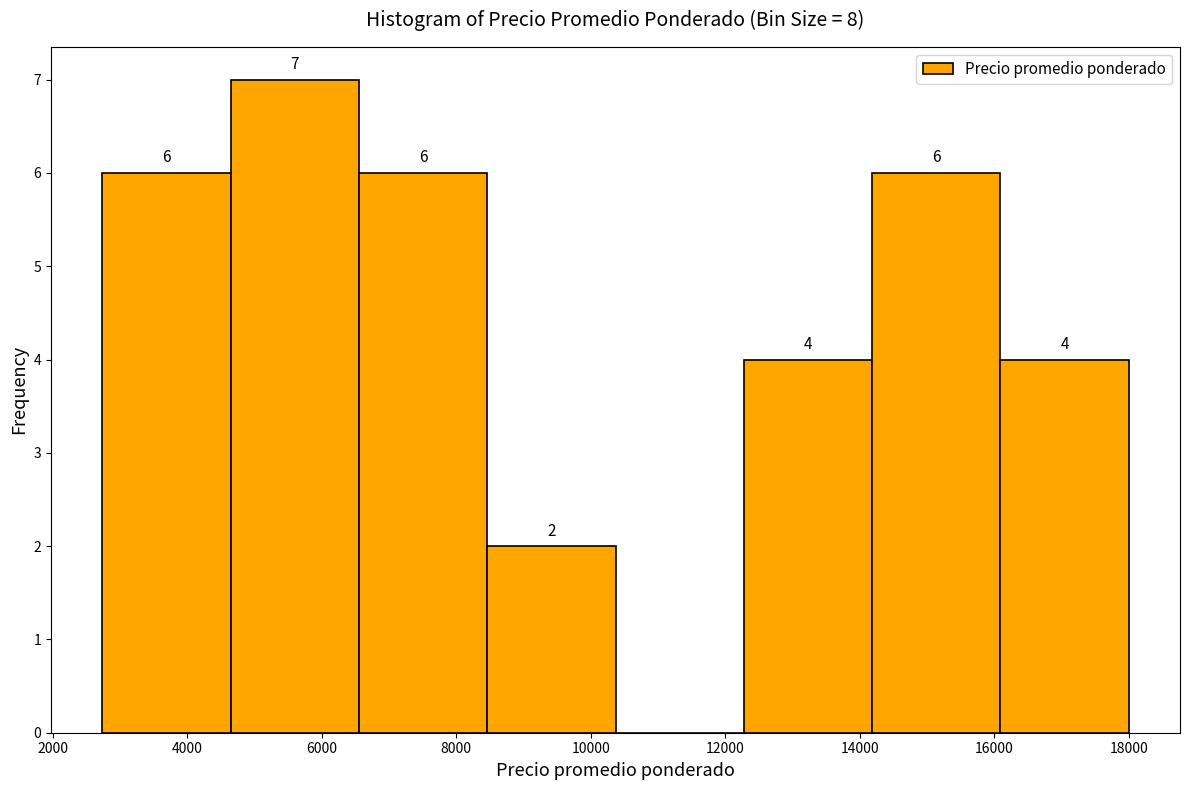

Which range on the x-axis has the tallest bar?

4600 to 6600